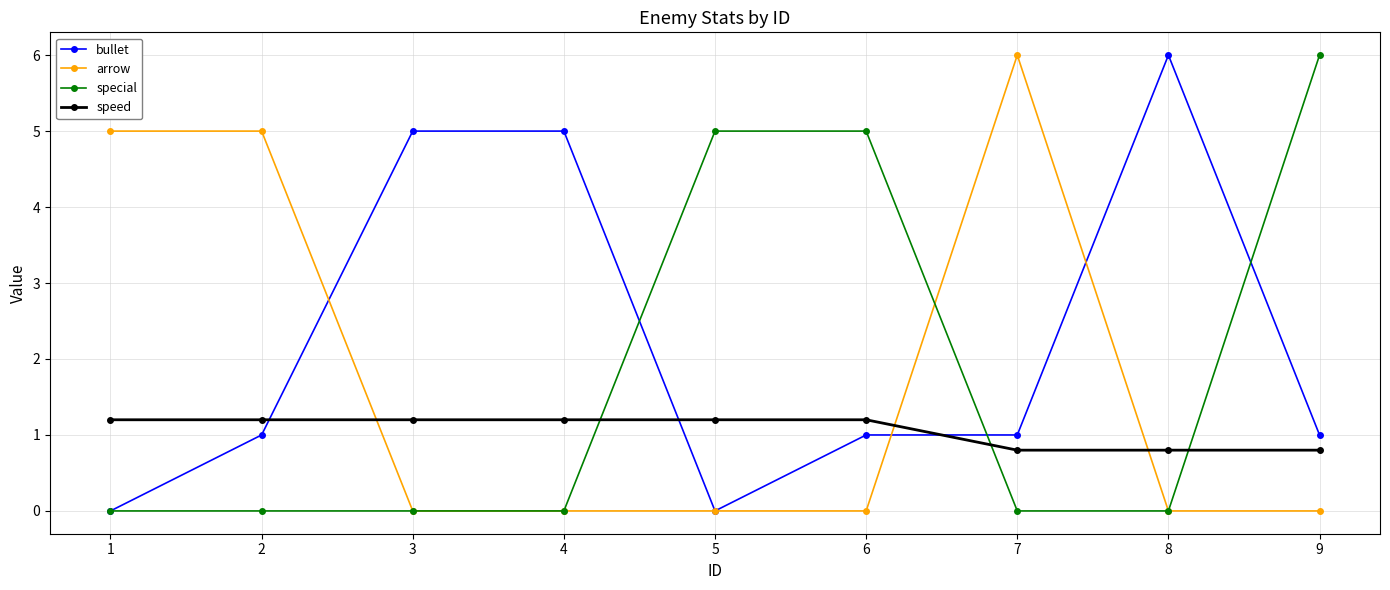

The value of arrow at 8 is 0.0. True or false?

True